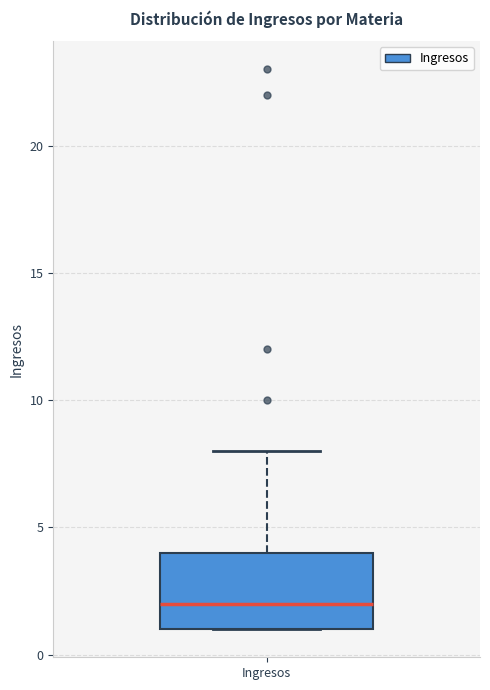

Read this box plot against the y-axis: the position of the median line, the range covered by the box, and the ends of both whiskers. The values are not printed on the chart, so give them approximately, as read against the axis.

median 2, box 1 to 4, whiskers 1 to 8